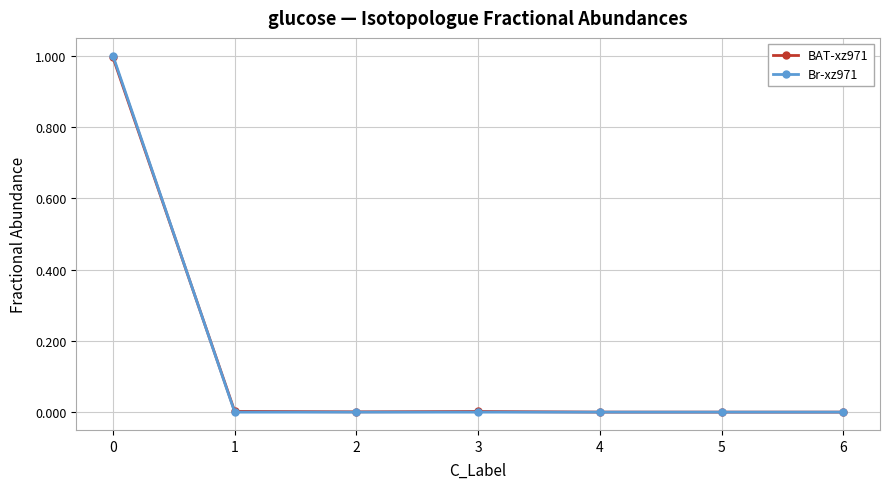

True or false: BAT-xz971 has more than 0 points higher than both neighbors.

True